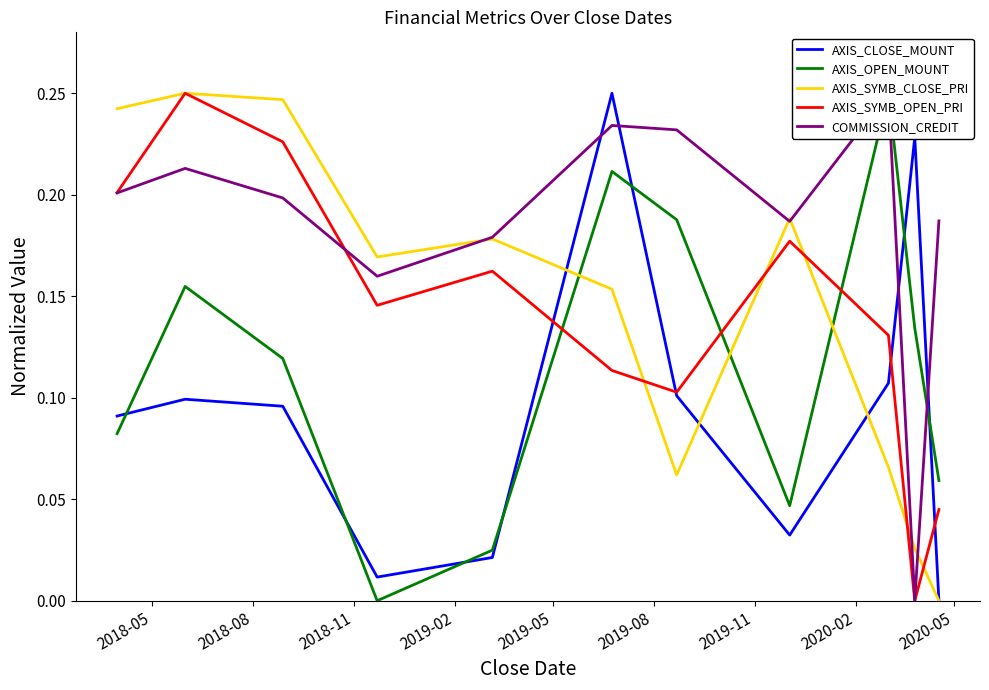

The value of COMMISSION_CREDIT at 2020-02 is 0.3. True or false?

False